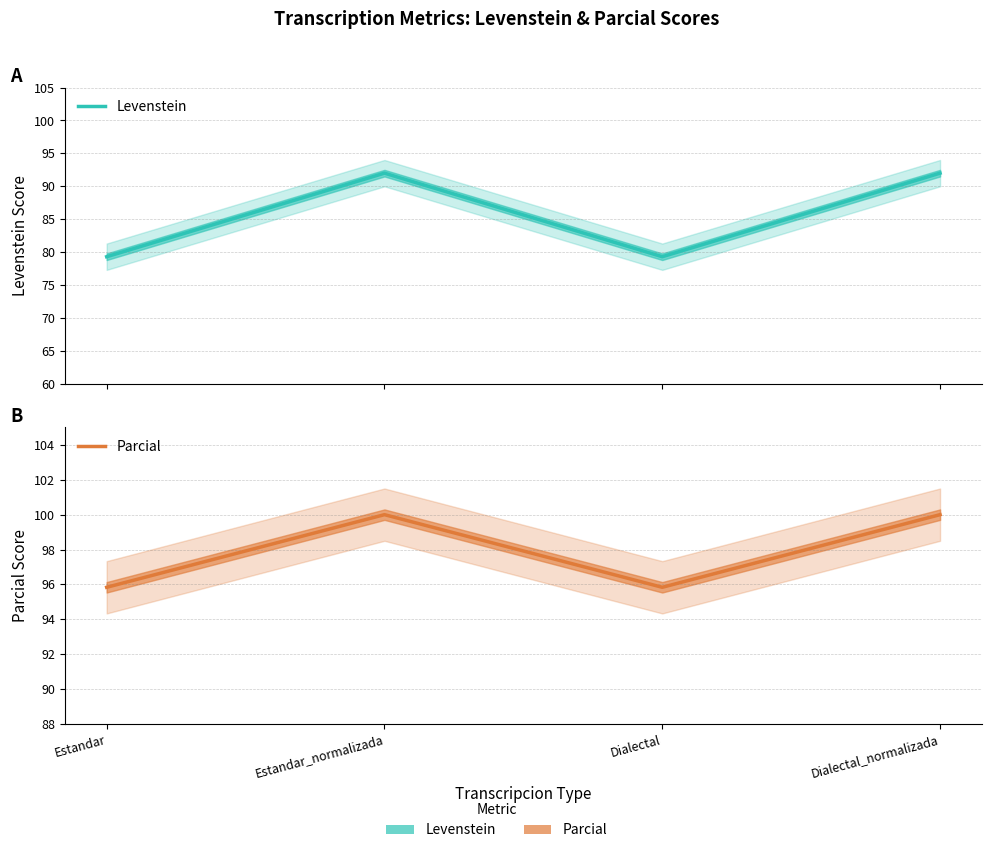

At which category does Levenstein reach its first local peak?

Estandar_normalizada